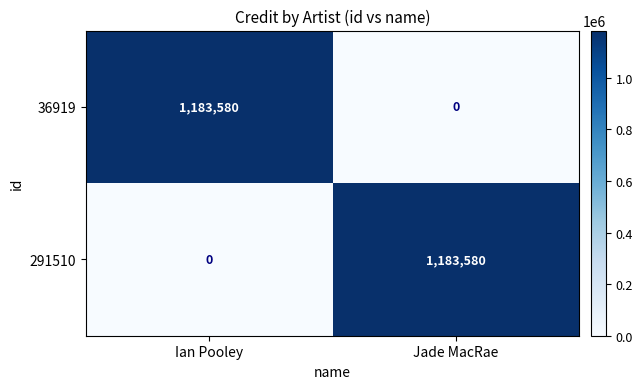

Reading right to left, extract all data points from this chart.

36919: Jade MacRae=0	Ian Pooley=1183580
291510: Jade MacRae=1183580	Ian Pooley=0